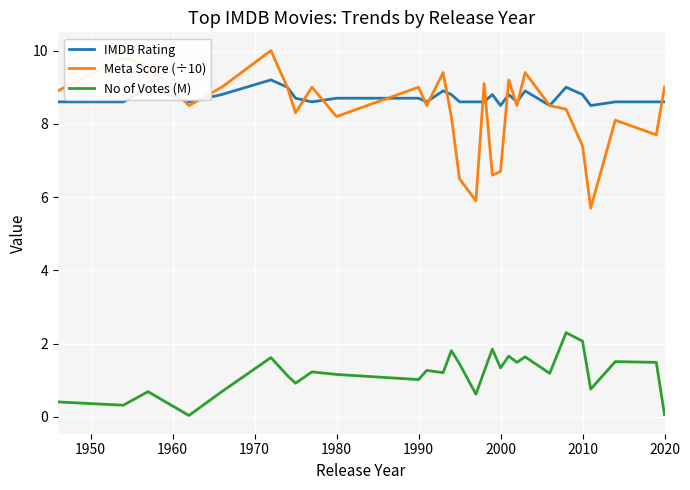

What is the greatest value displayed?

10.0